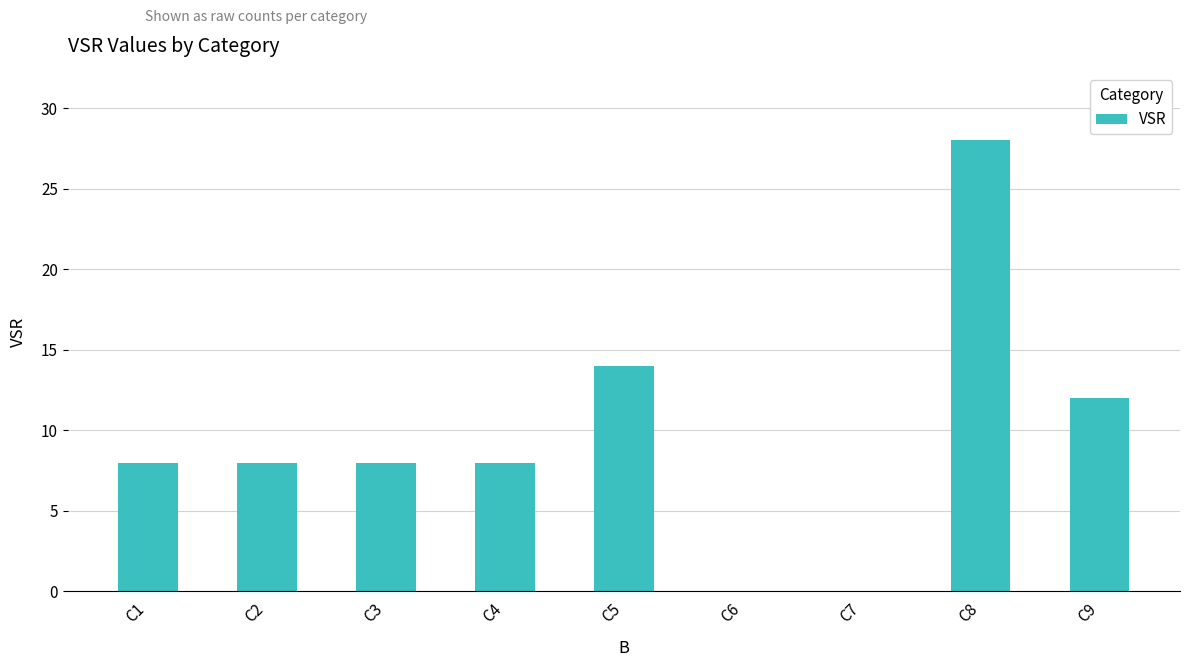

At which label is the value closest to 14?

C5